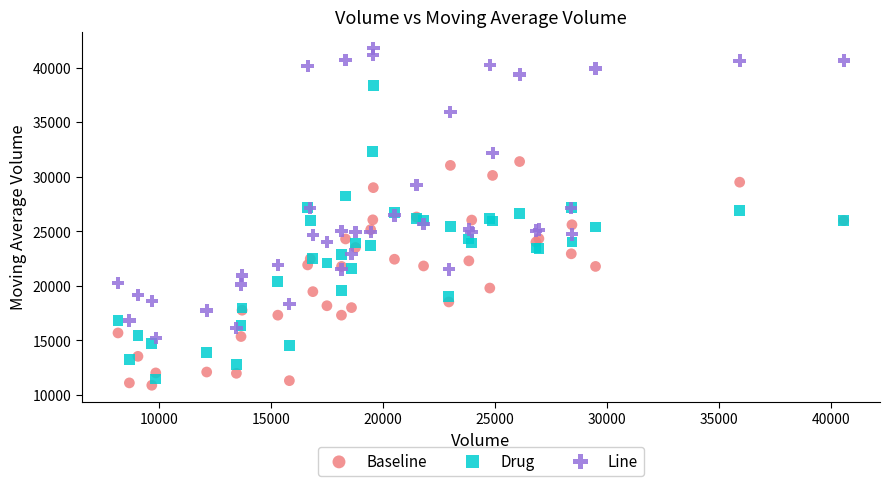

Which series contains the lowest Y value?

Baseline